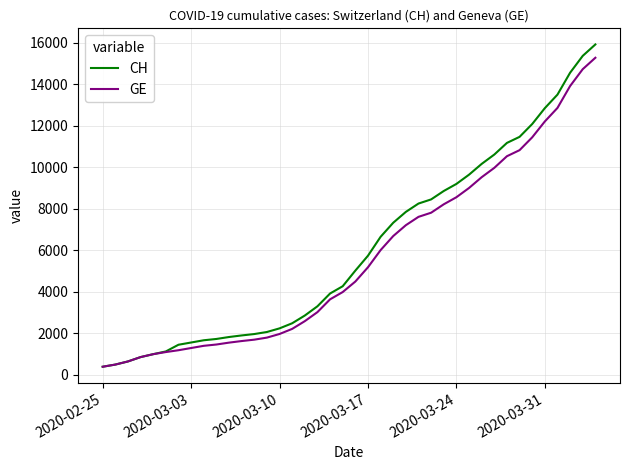

What is the minimum value shown in the chart?

375